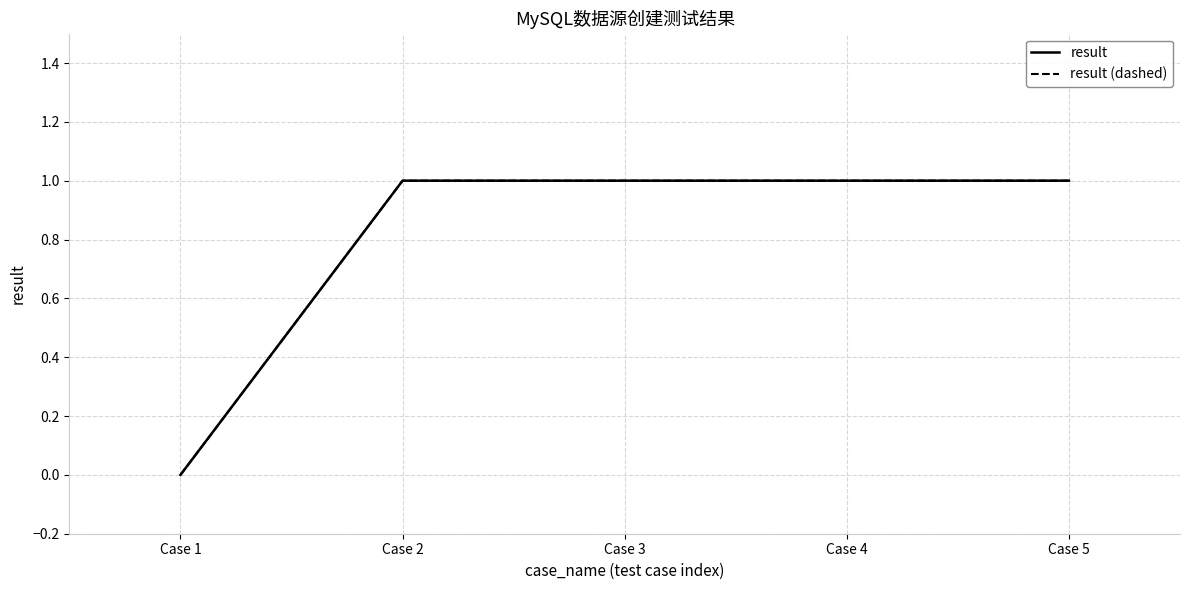

What is the approximate value of result (dashed) at Case 2?

1